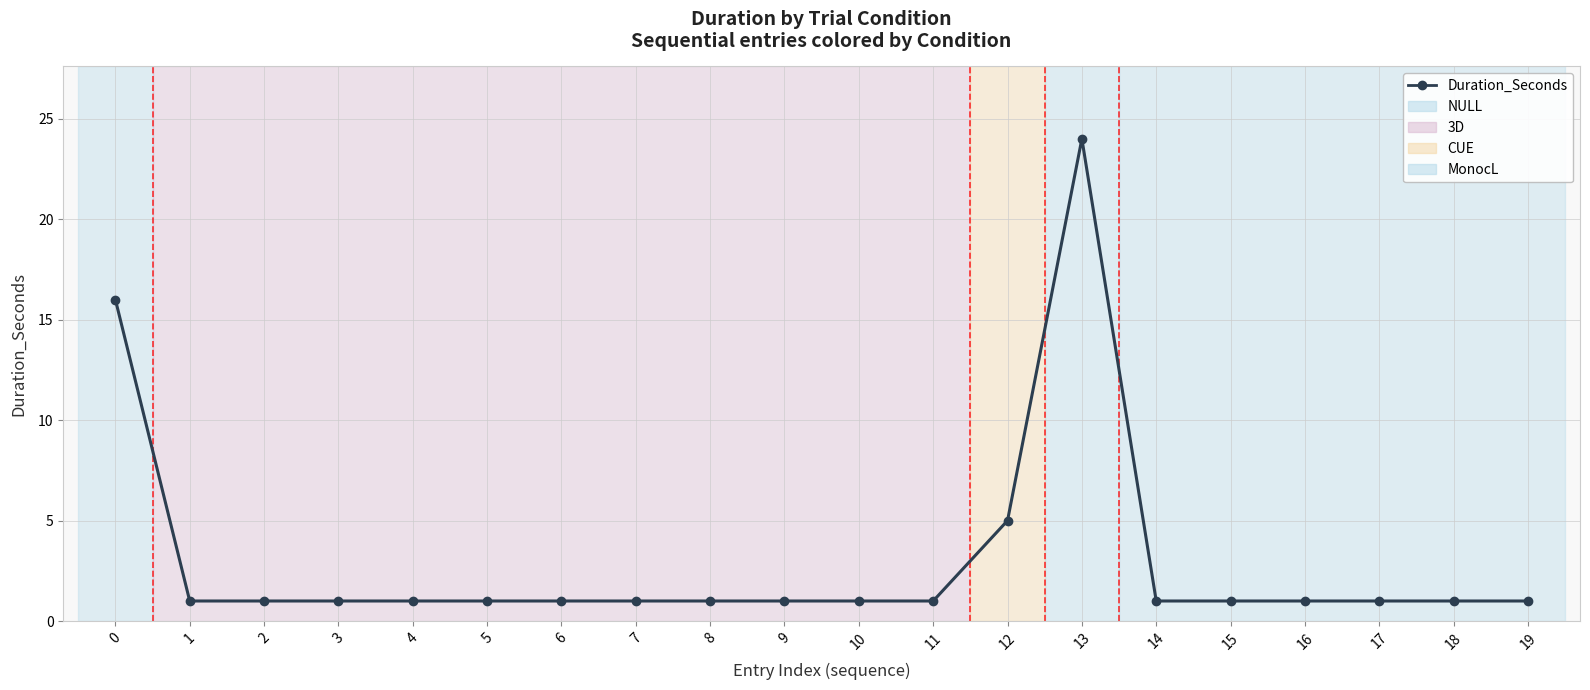

Which category has the highest value across all series?

13